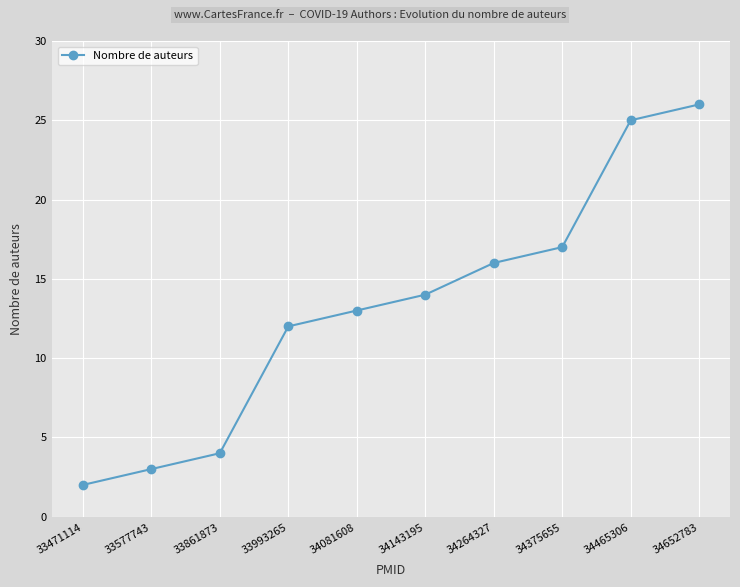

How many values are below 14?

5